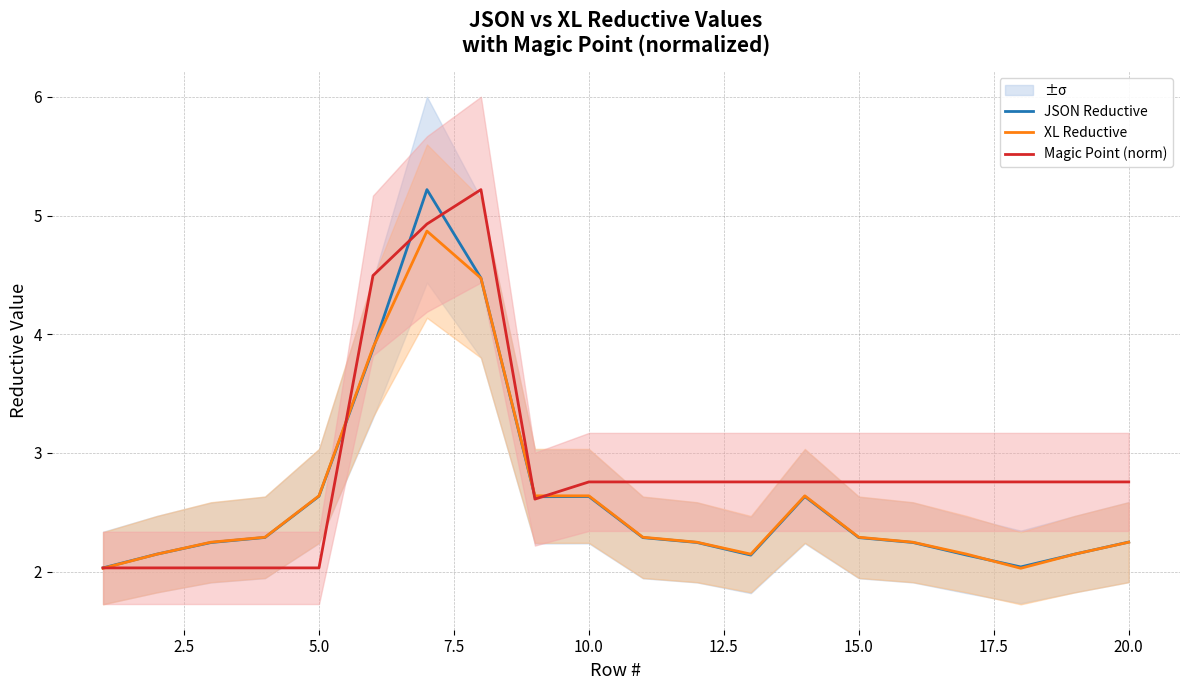

What is the minimum value shown in the chart?

2.0